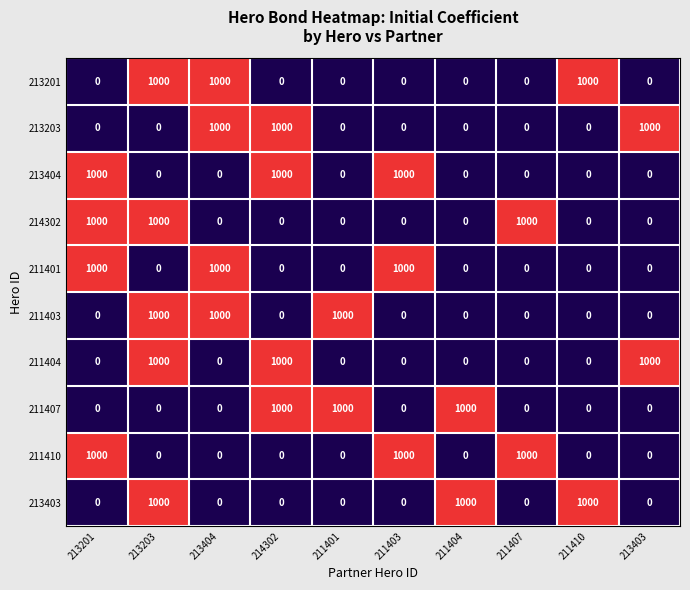

What is the maximum value shown in the chart?

1000